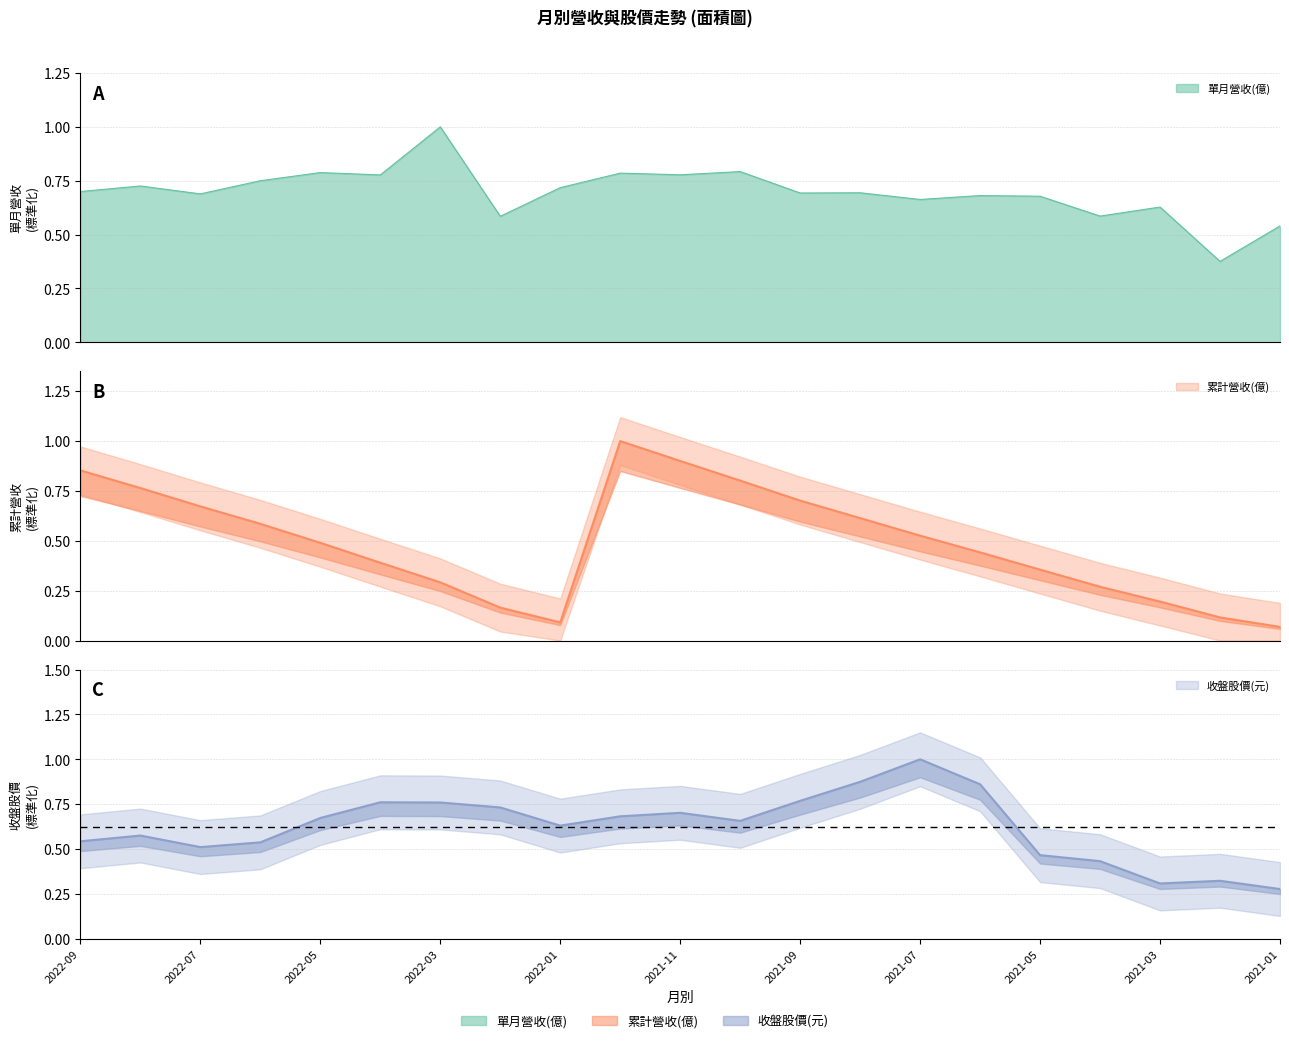

List the series in order of their overall mean, highest first.

單月營收(億), 收盤股價(元), 累計營收(億)